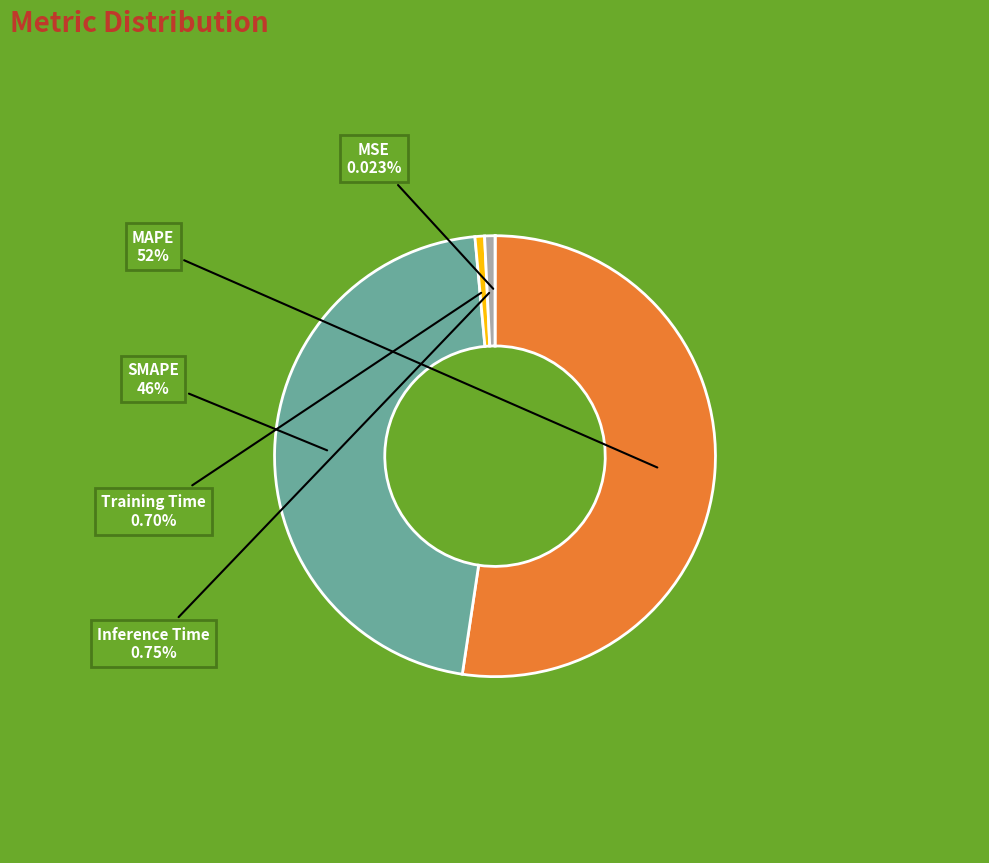

To the nearest percent, what portion does Training Time represent?

1%